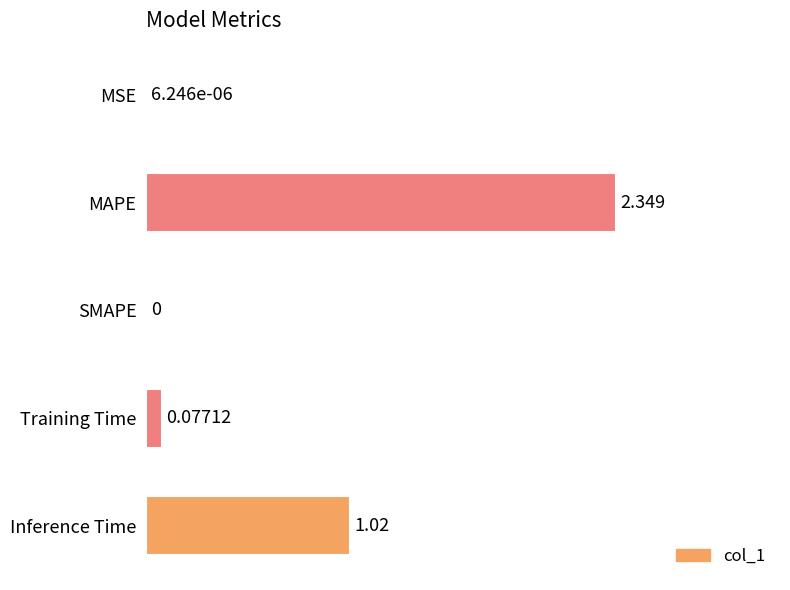

Between MAPE and SMAPE, which is larger?

MAPE